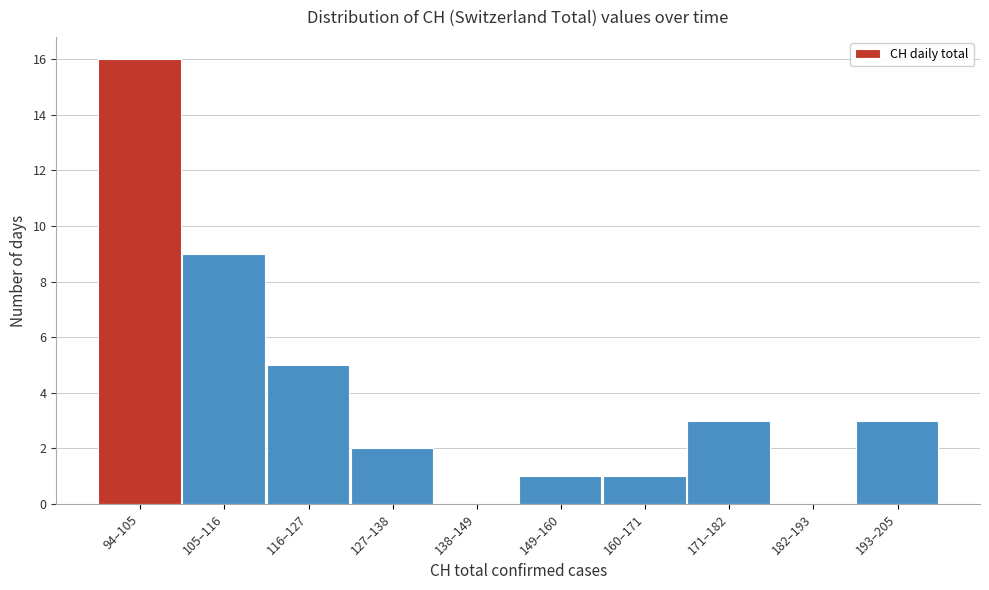

Reading right to left, transcribe all the data shown in this chart.

193–205=3	182–193=0	171–182=3	160–171=1	149–160=1	138–149=0	127–138=2	116–127=5	105–116=9	94–105=16